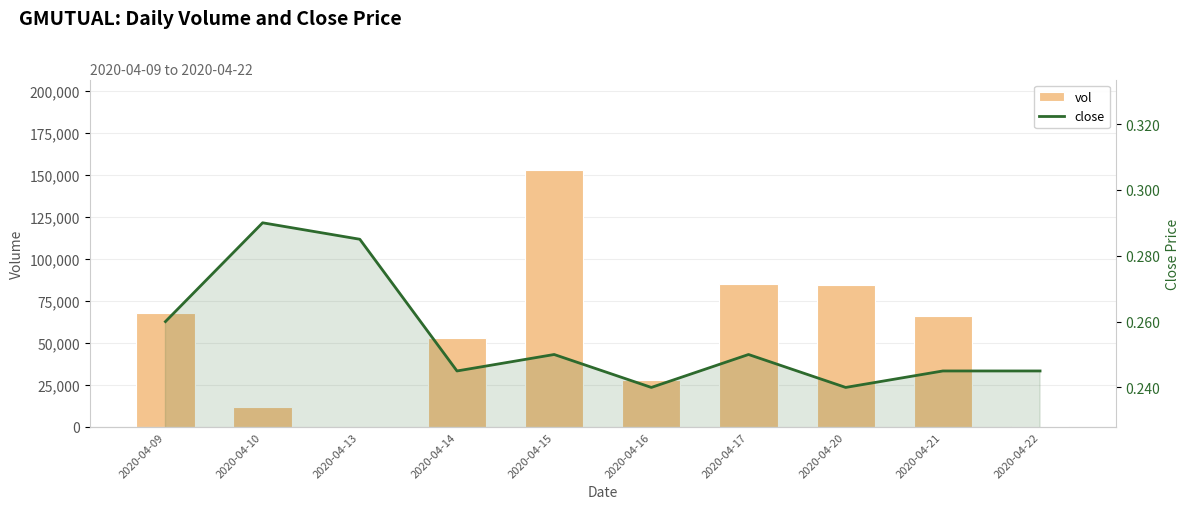

What are all the series names shown in the legend?

vol, close